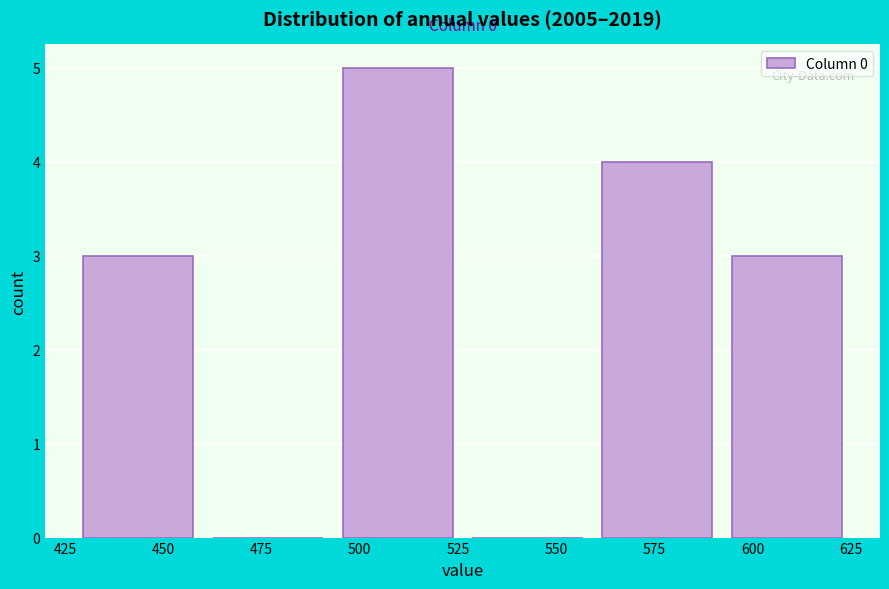

Over which range of the x-axis is the bar tallest?

495 to 525